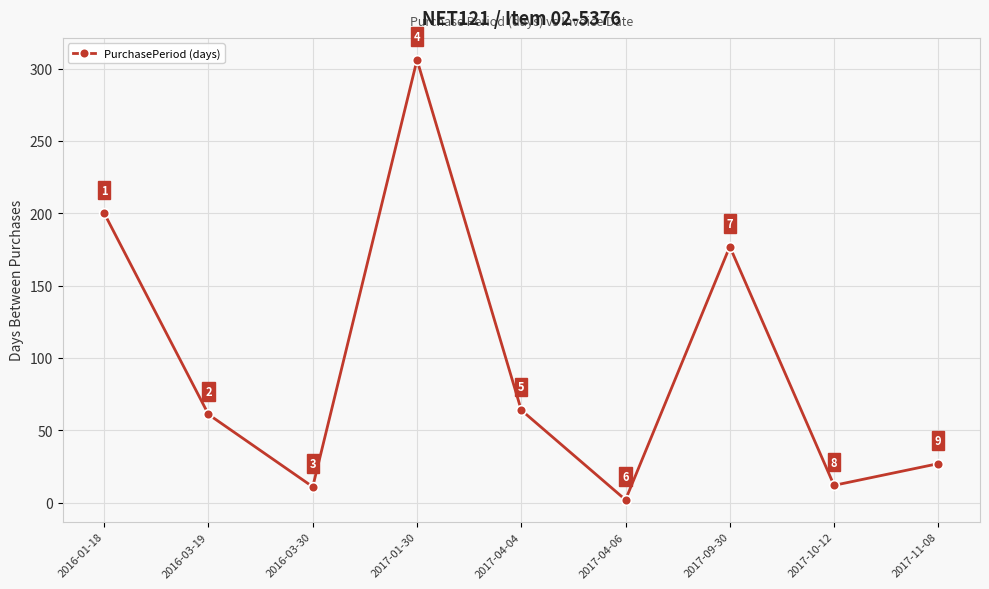

What is the minimum value shown in the chart?

2